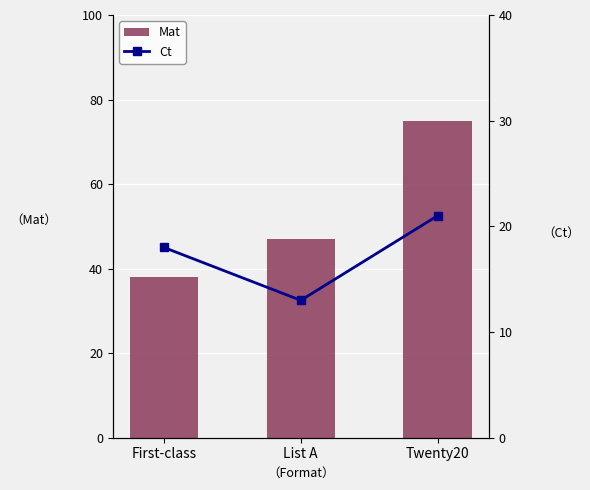

At how many categories does at least one series exceed 70?

1